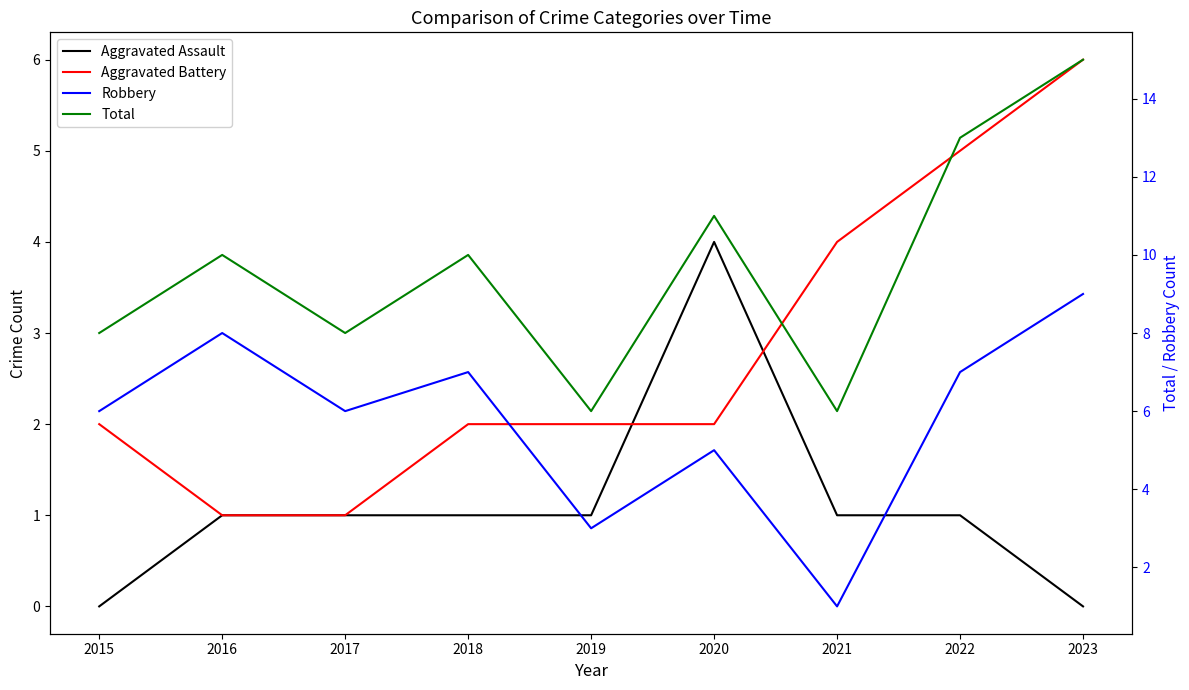

What is the average value of the Total series?

10